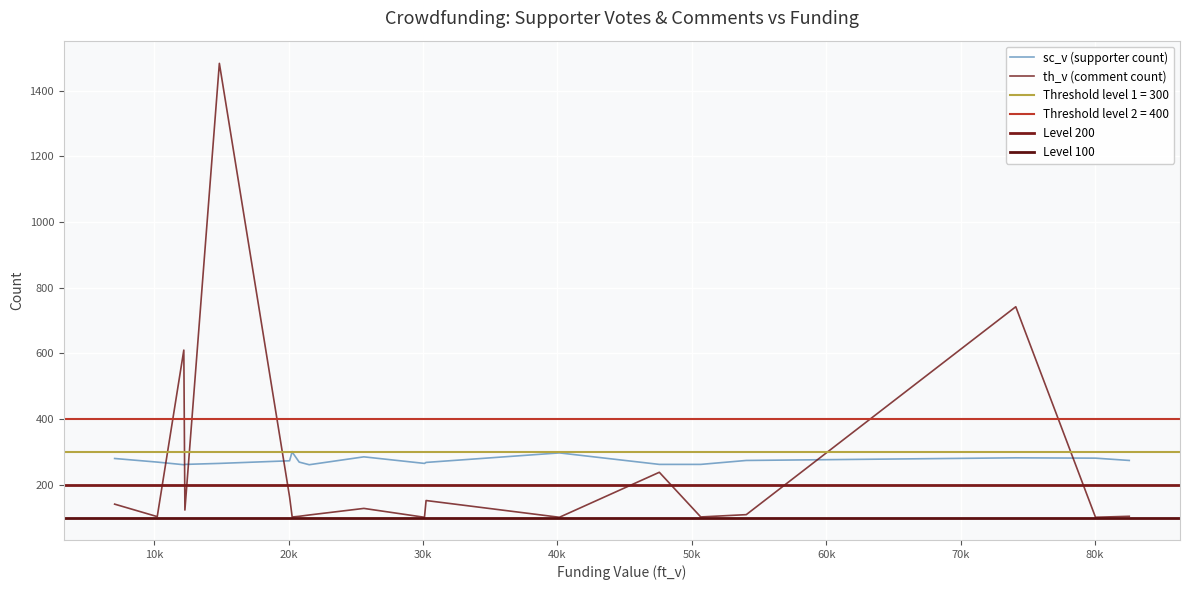

After their last crossing, which series has the higher values: th_v (comment count) or sc_v (supporter count)?

sc_v (supporter count)